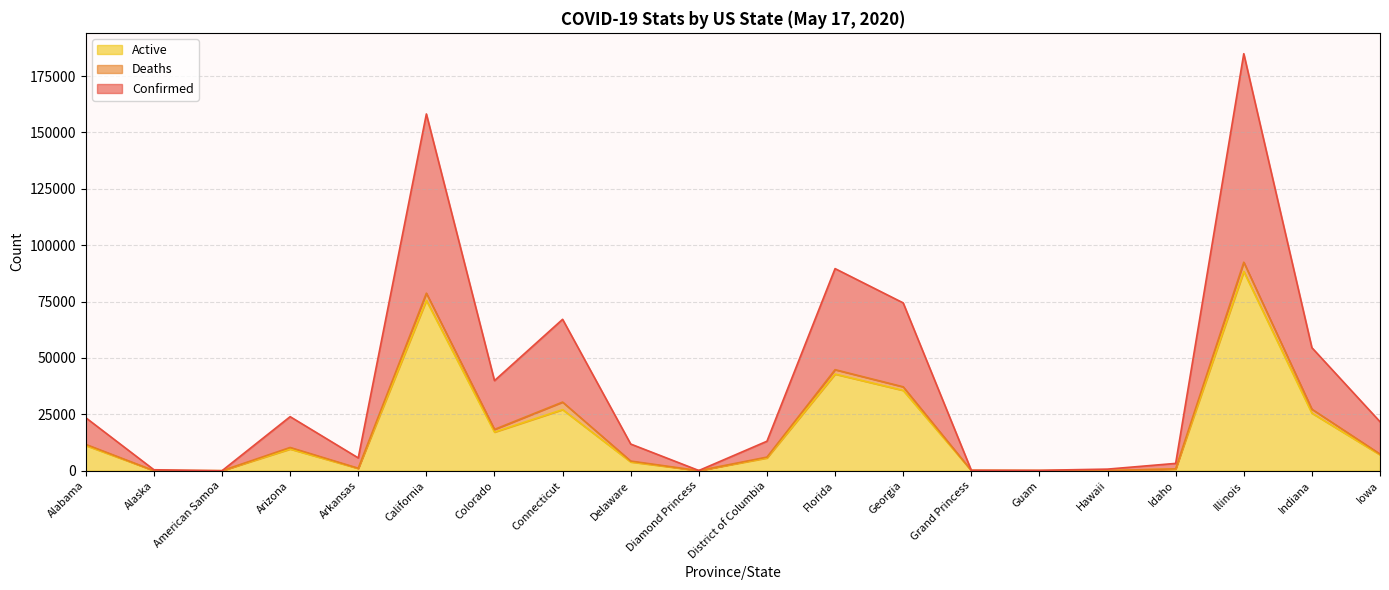

How many data points in Active are above 7055?

9